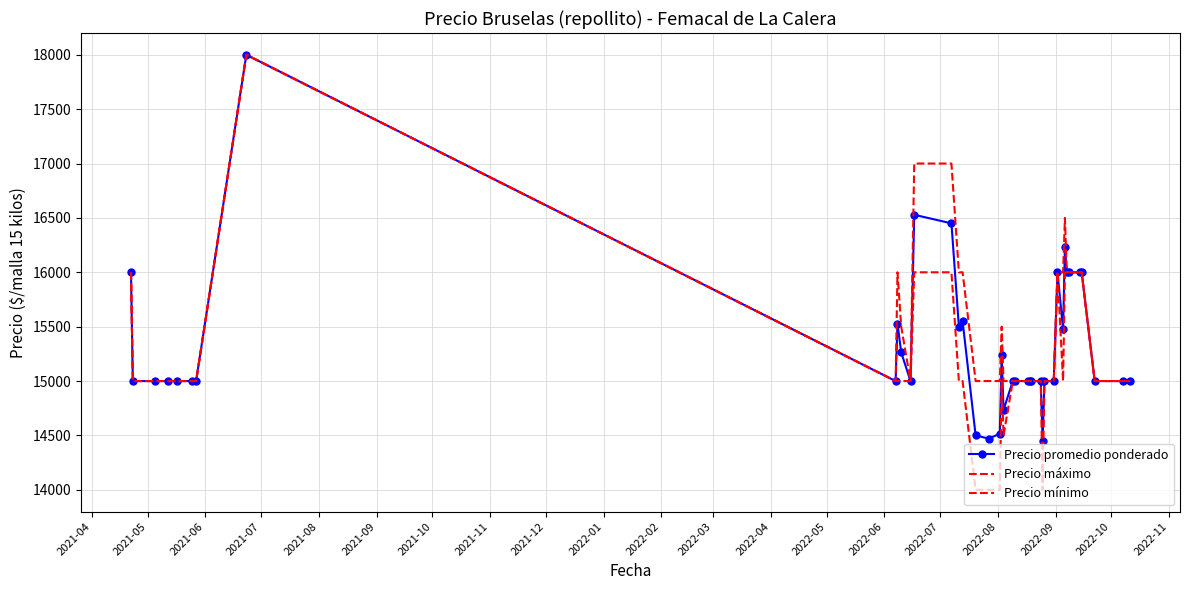

True or false: Precio máximo and Precio mínimo cross at least once.

False